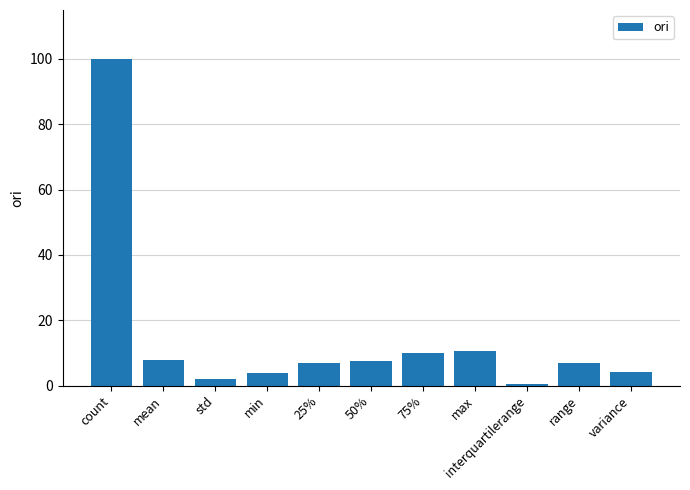

What is the label of the 10th bar from the right?

mean